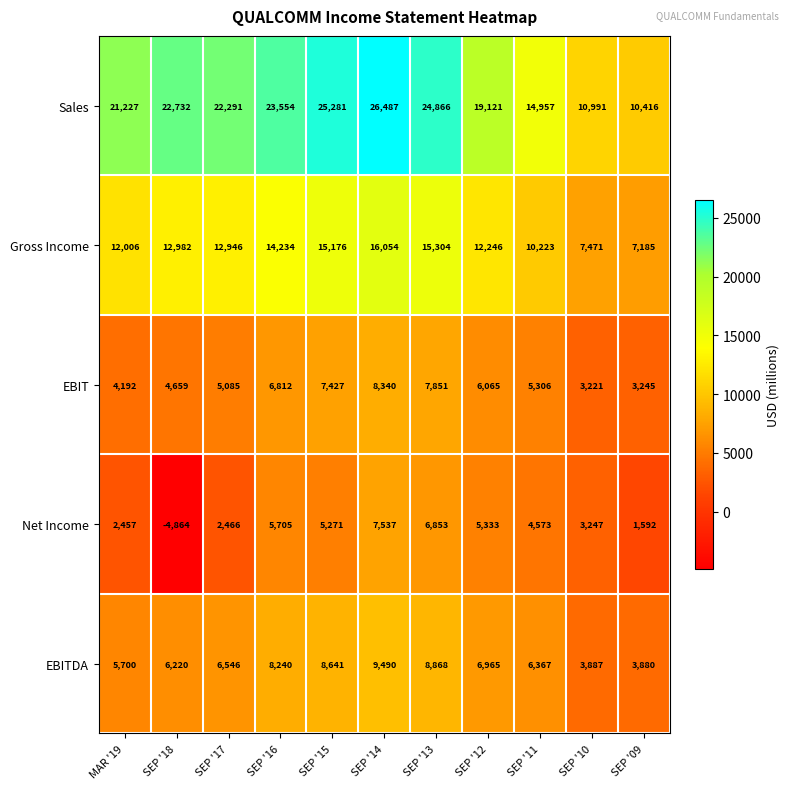

Count the number of categories in the chart.

11